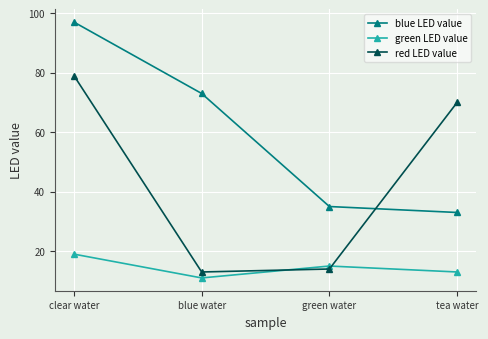

Is this an area chart (filled region under the line)?

No